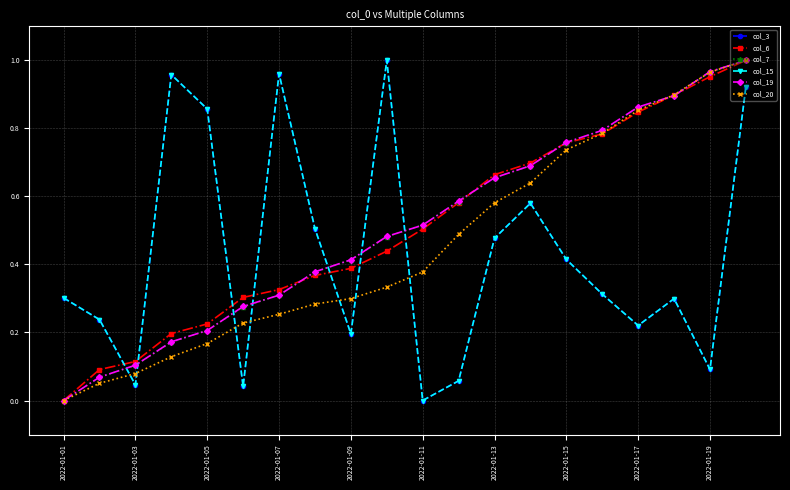

Which series has the largest range (max minus min)?

col_3